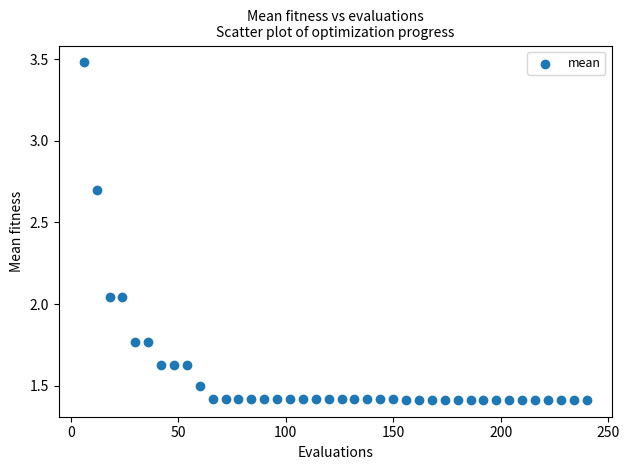

What is the range of X values (max minus min)?

234.0